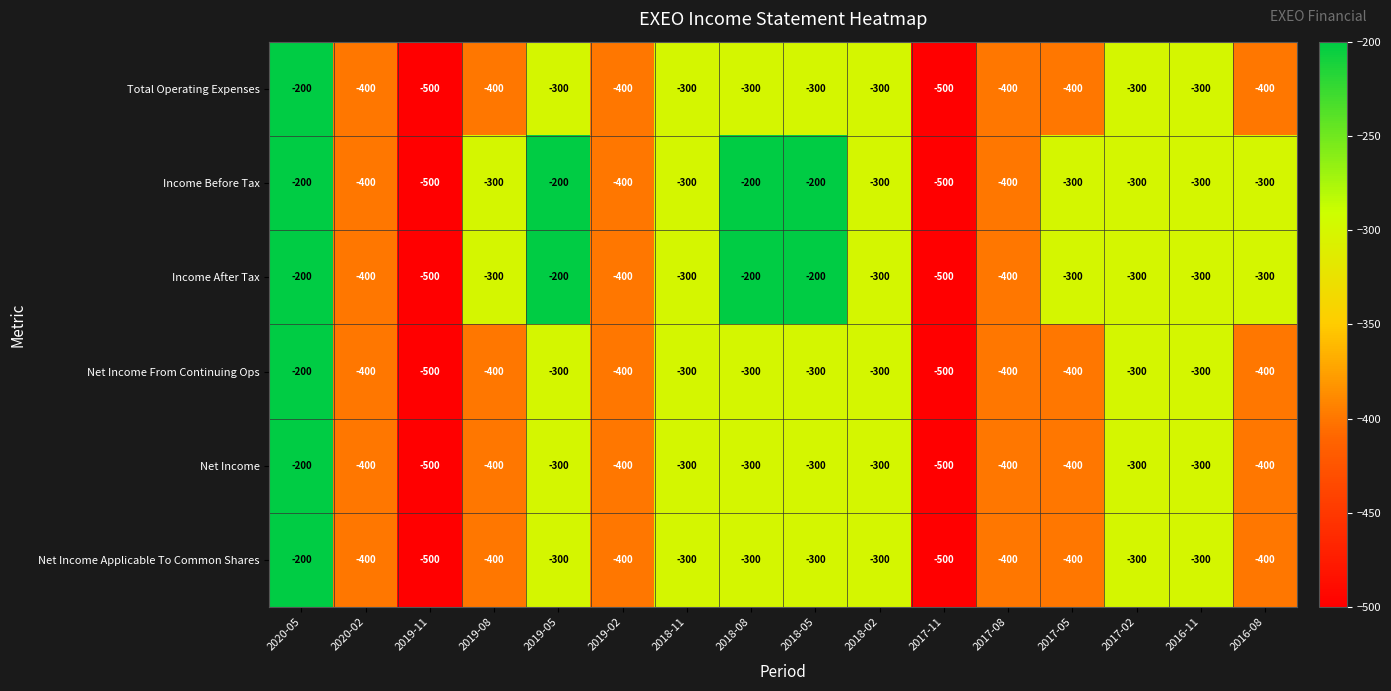

Is it true that Income After Tax equals -258 at 2017-08?

False